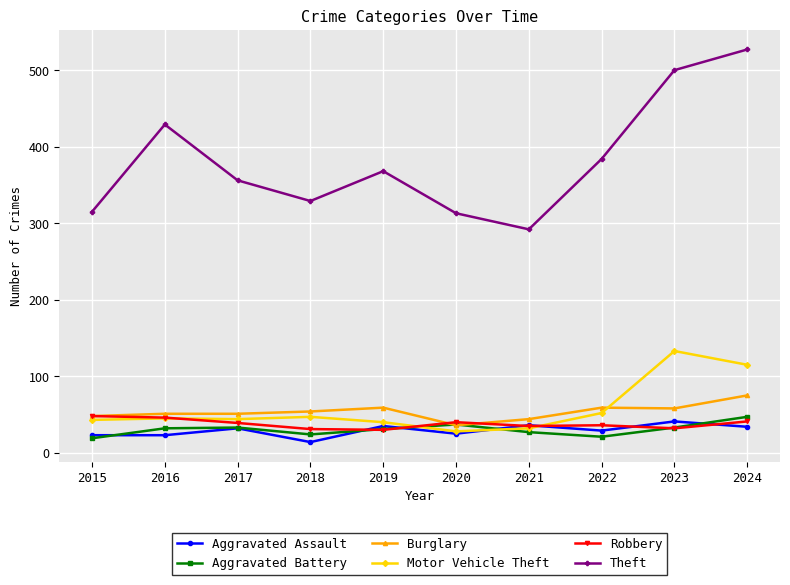

What is the difference between the Theft values at 2021 and 2023?

208